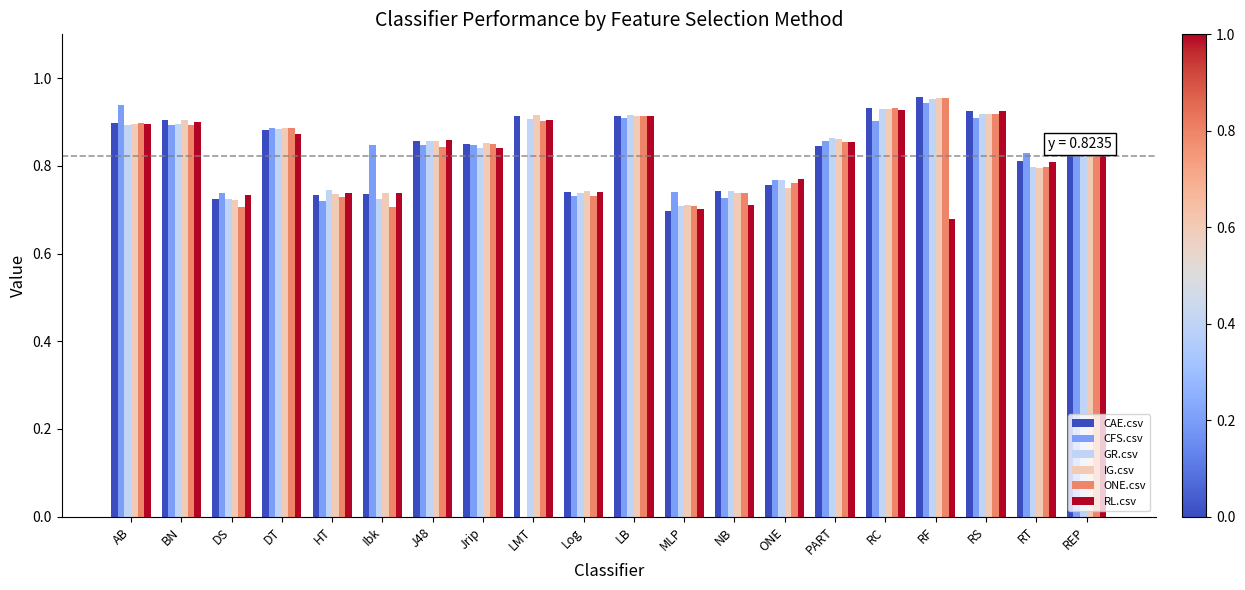

Which category has the highest value in the IG.csv series?

RF